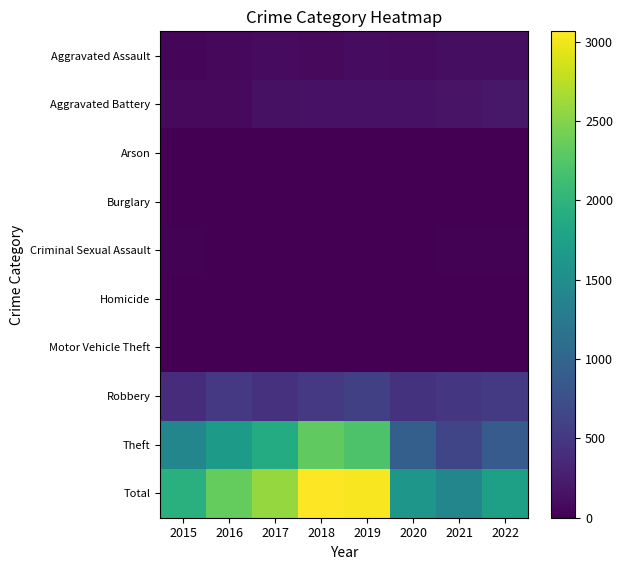

Which series has the largest total across all categories?

Total